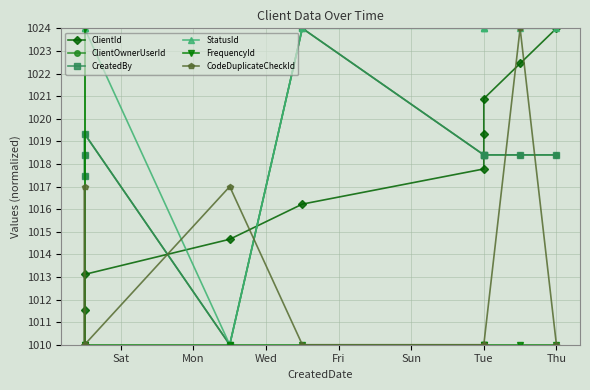

The value of ClientOwnerUserId at Fri is 696.8. True or false?

False